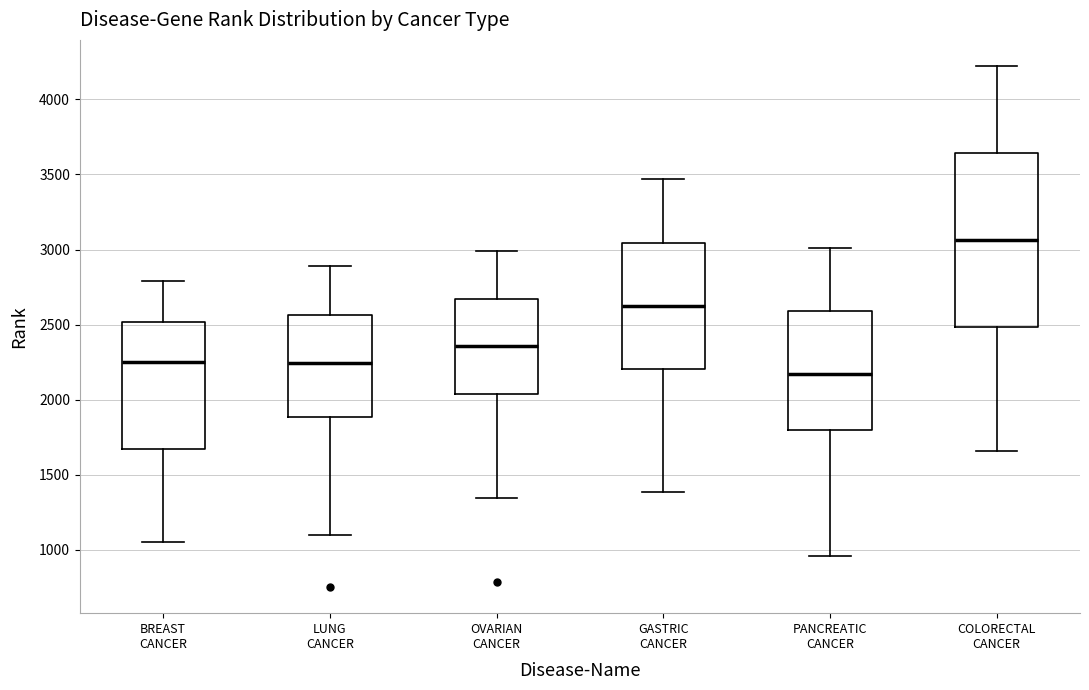

Reading left to right, transcribe this box plot: for each box, give where its median line is, the range the box spans, and where its two whiskers end, as read against the y-axis. The values are not printed on the chart, so give them approximately, as read against the axis.

BREAST CANCER: median 2250, box 1650 to 2500, whiskers 1050 to 2800
LUNG CANCER: median 2250, box 1900 to 2550, whiskers 1100 to 2900
OVARIAN CANCER: median 2350, box 2050 to 2650, whiskers 1350 to 3000
GASTRIC CANCER: median 2600, box 2200 to 3050, whiskers 1400 to 3450
PANCREATIC CANCER: median 2150, box 1800 to 2600, whiskers 950 to 3000
COLORECTAL CANCER: median 3050, box 2500 to 3650, whiskers 1650 to 4200